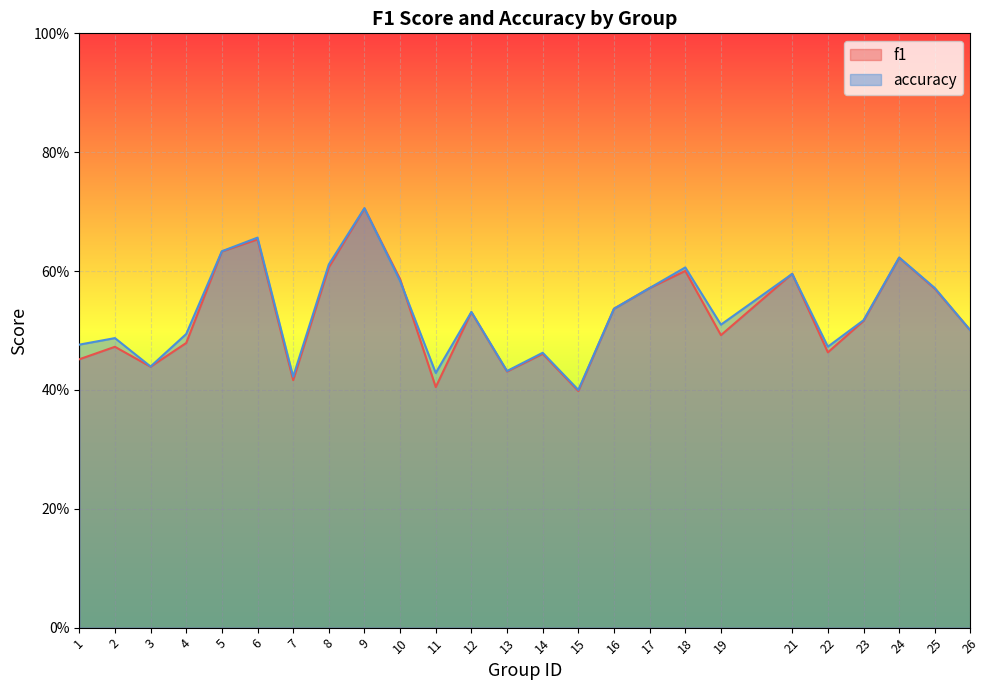

Rank the series by their maximum value, from highest to lowest.

accuracy, f1